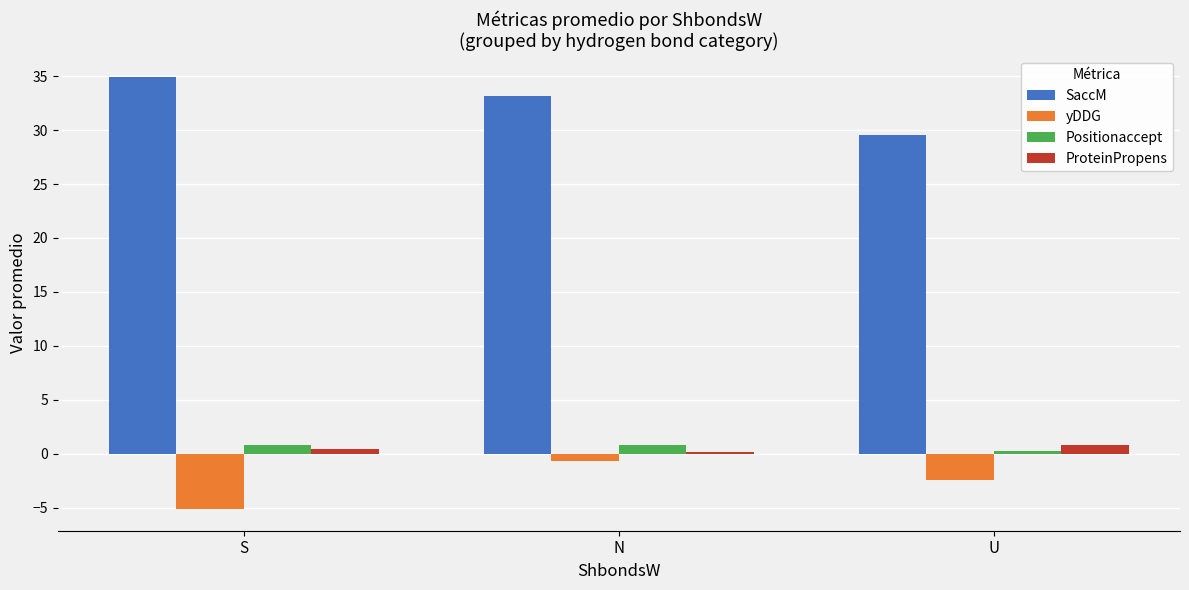

Rank the categories by yDDG value from highest to lowest.

N, U, S